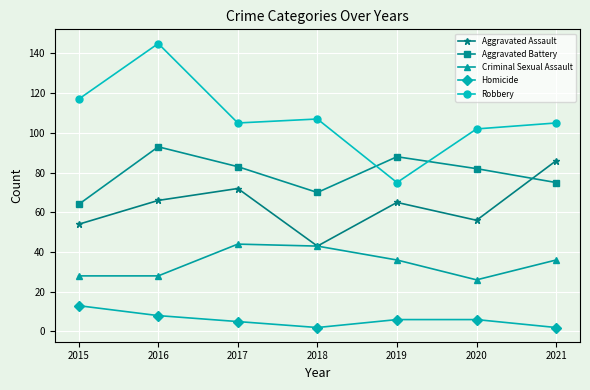

Is it true that Criminal Sexual Assault equals 11 at 2021?

False